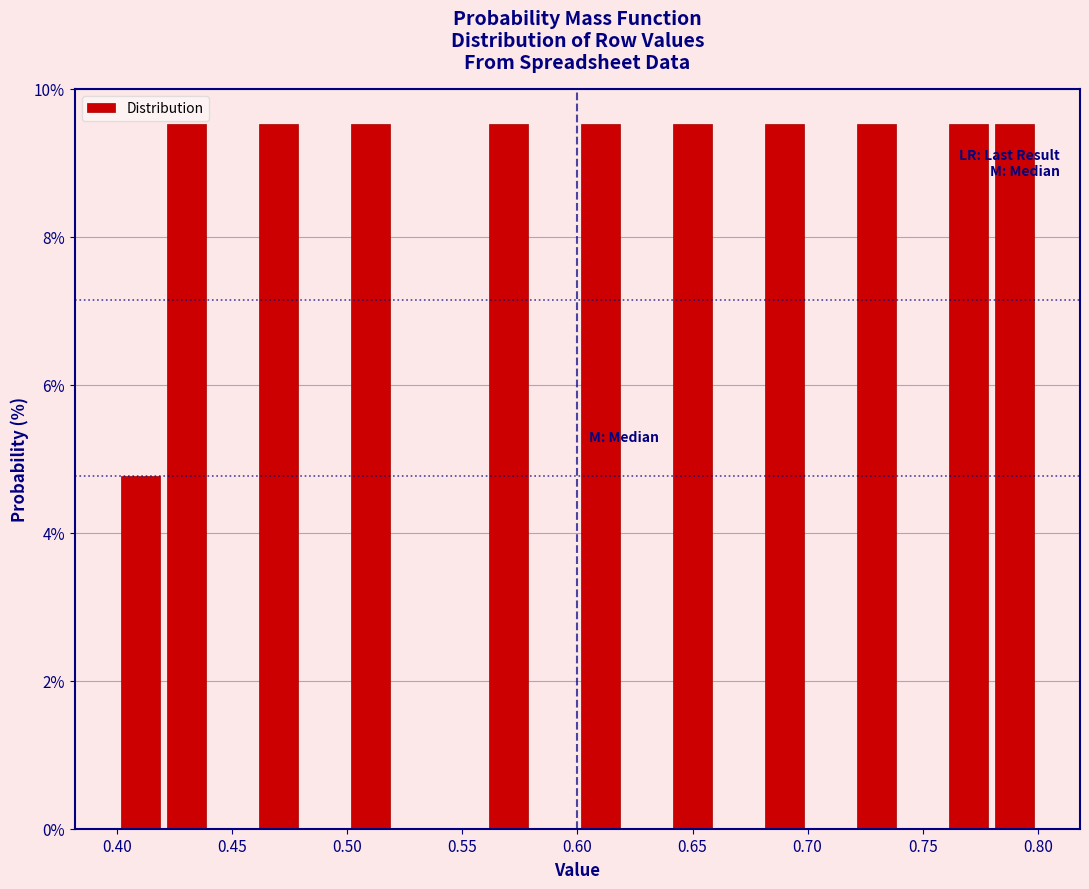

Reading left to right, list every bar in this chart as the range it spans on the x-axis followed by its height. The values are not printed on the chart, so give them approximately, as read against the axis.

0.40 to 0.42: 4.8
0.42 to 0.44: 9.6
0.44 to 0.46: 0
0.46 to 0.48: 9.6
0.48 to 0.50: 0
0.50 to 0.52: 9.6
0.52 to 0.54: 0
0.54 to 0.56: 0
0.56 to 0.58: 9.6
0.58 to 0.60: 0
0.60 to 0.62: 9.6
0.62 to 0.64: 0
0.64 to 0.66: 9.6
0.66 to 0.68: 0
0.68 to 0.70: 9.6
0.70 to 0.72: 0
0.72 to 0.74: 9.6
0.74 to 0.76: 0
0.76 to 0.78: 9.6
0.78 to 0.80: 9.6